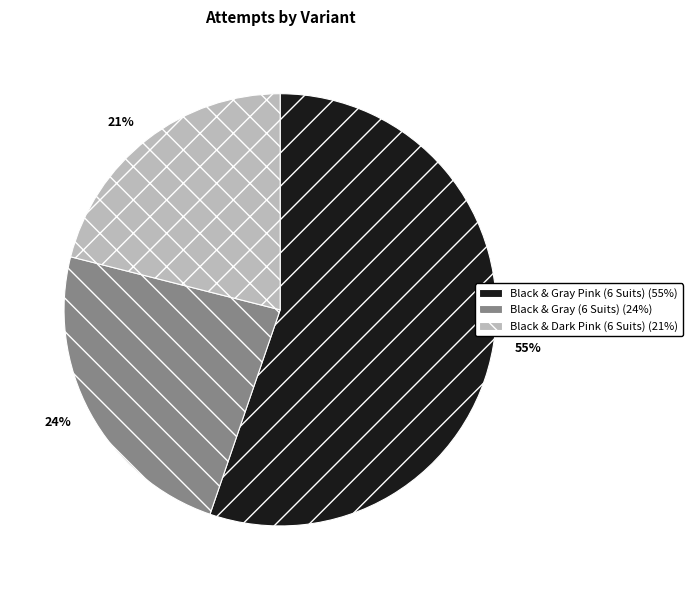

Does Black & Gray Pink (6 Suits) account for over 50% of the chart?

Yes